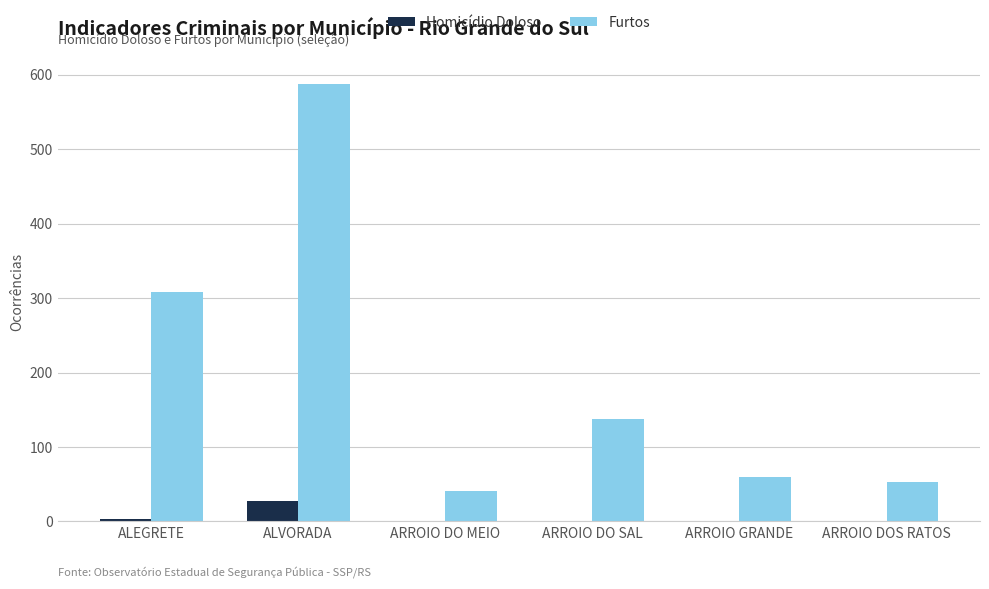

Which series has the largest total across all categories?

Furtos